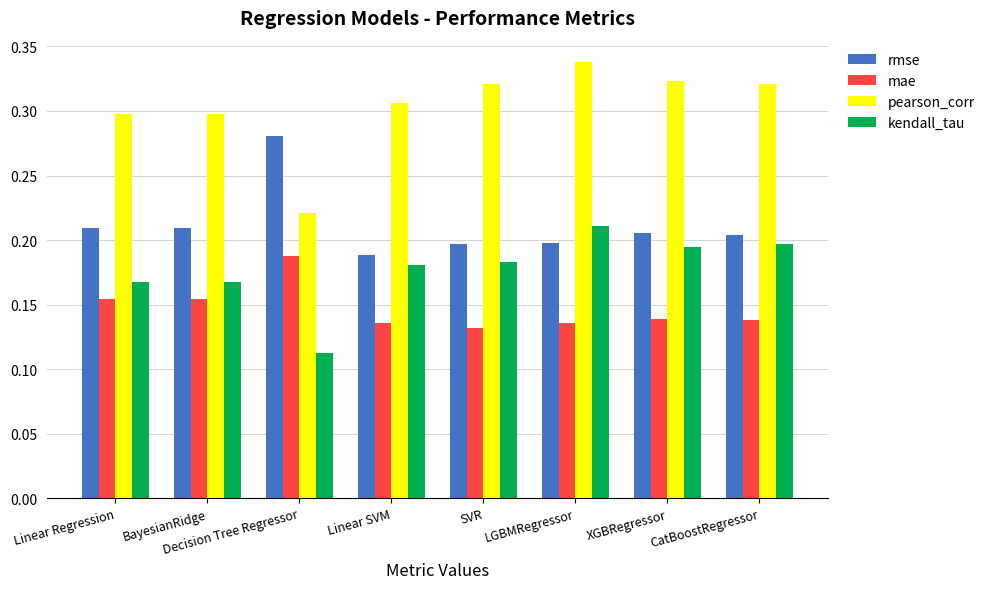

Does the chart contain any negative values?

No